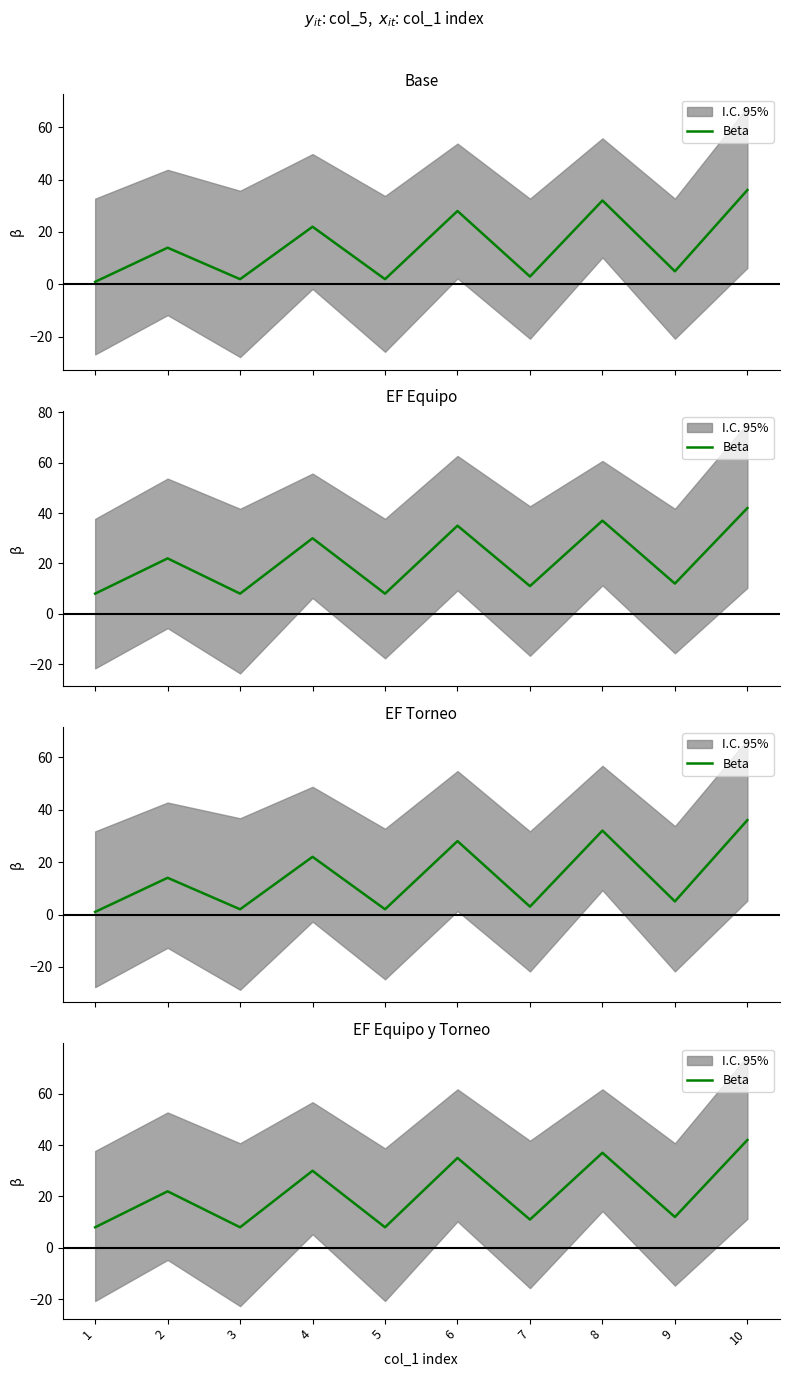

List the labels in order of value, largest first.

10, 8, 6, 4, 2, 9, 7, 1, 3, 5